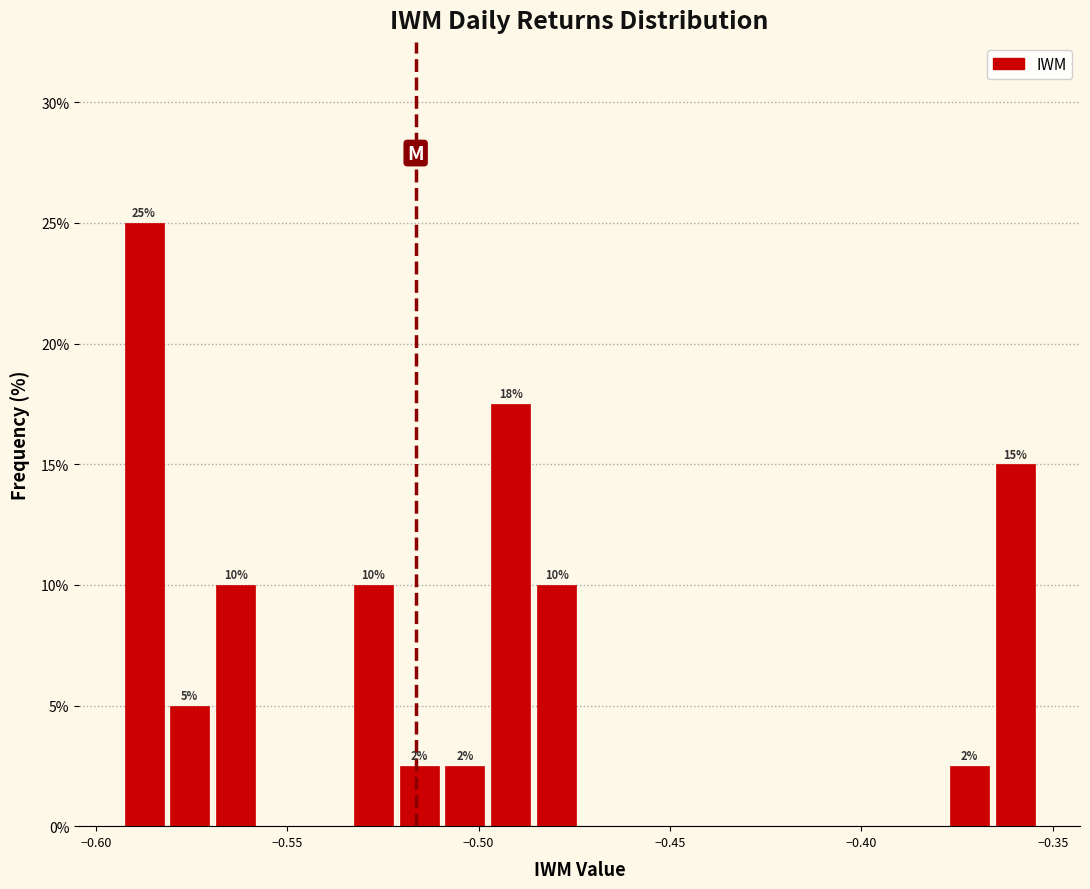

Read against the x-axis, roughly where is the centre of the tallest bar?

-0.585